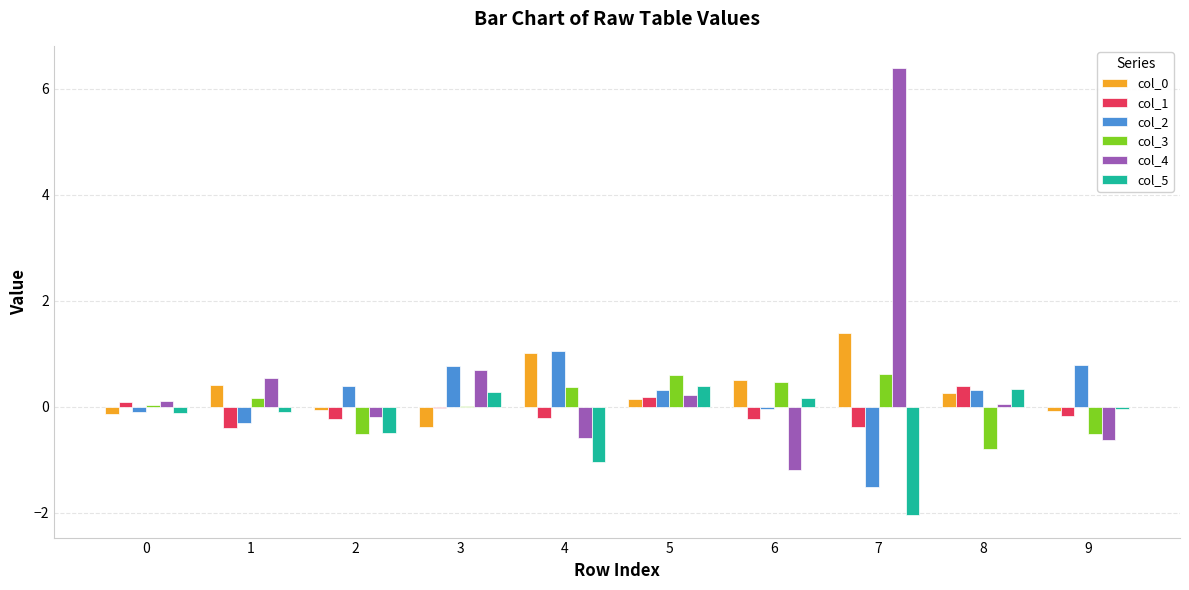

What is the maximum value shown in the chart?

6.4